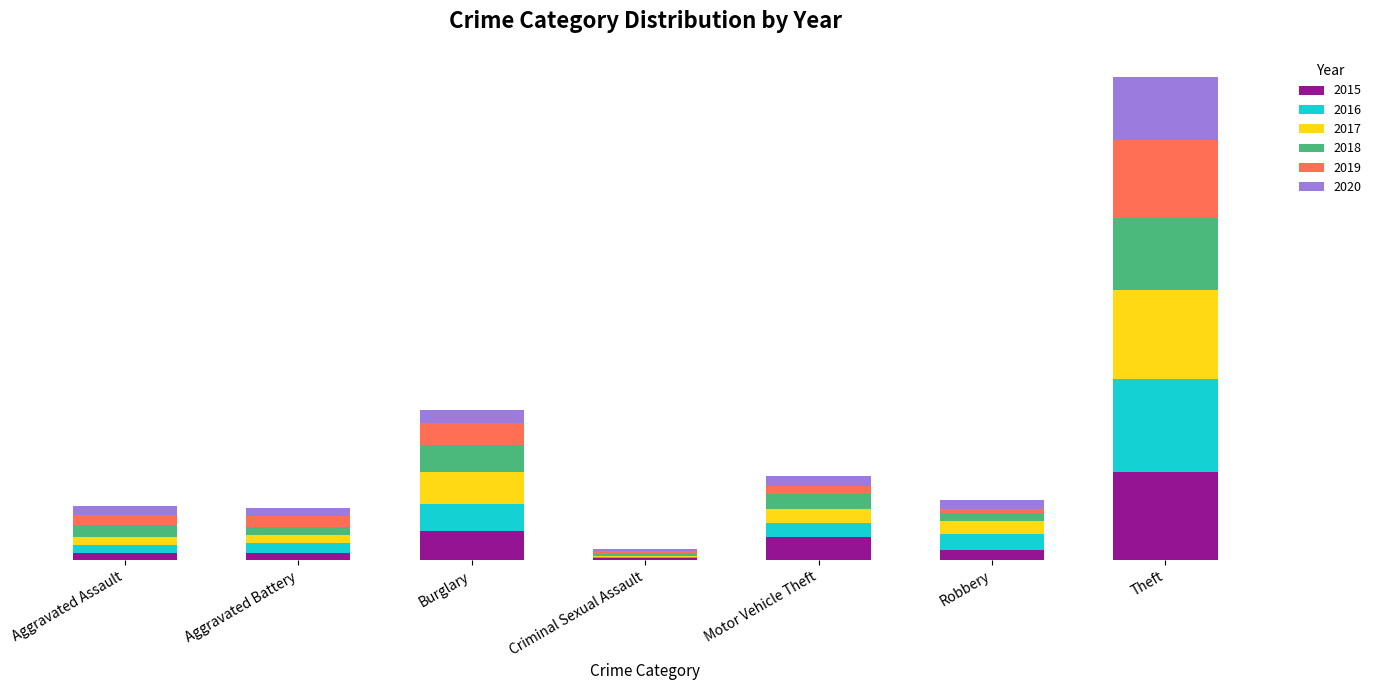

At which label is 2015 closest to 189?

Burglary